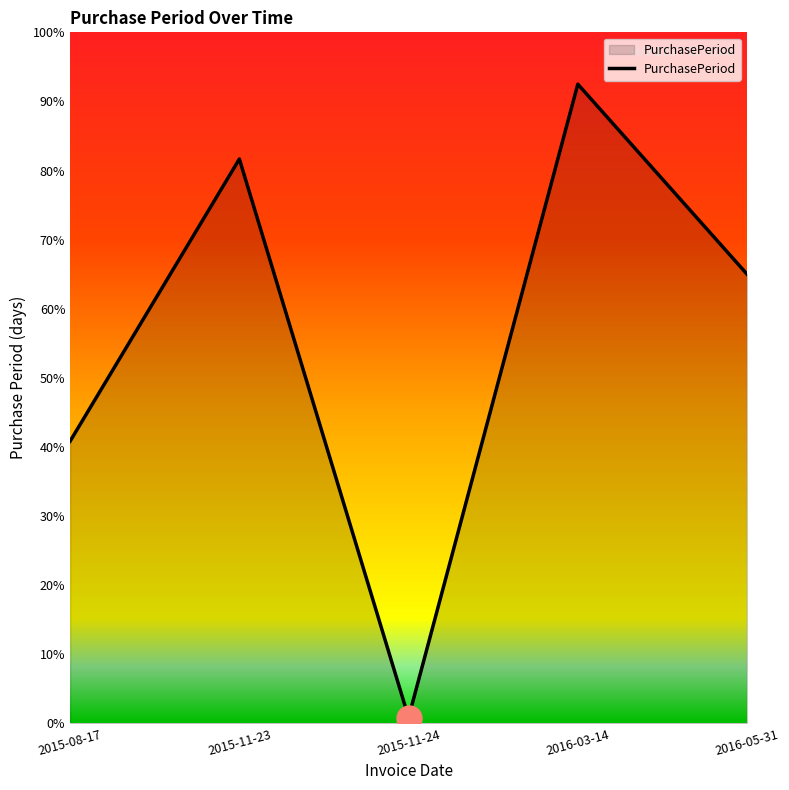

The chart shows a value of 0.4 at 2015-08-17. True or false?

True